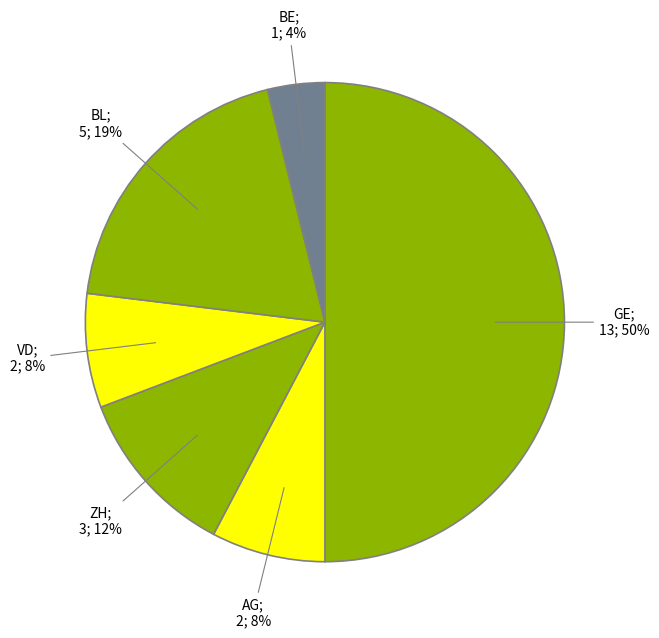

Count the number of slices in the pie.

6